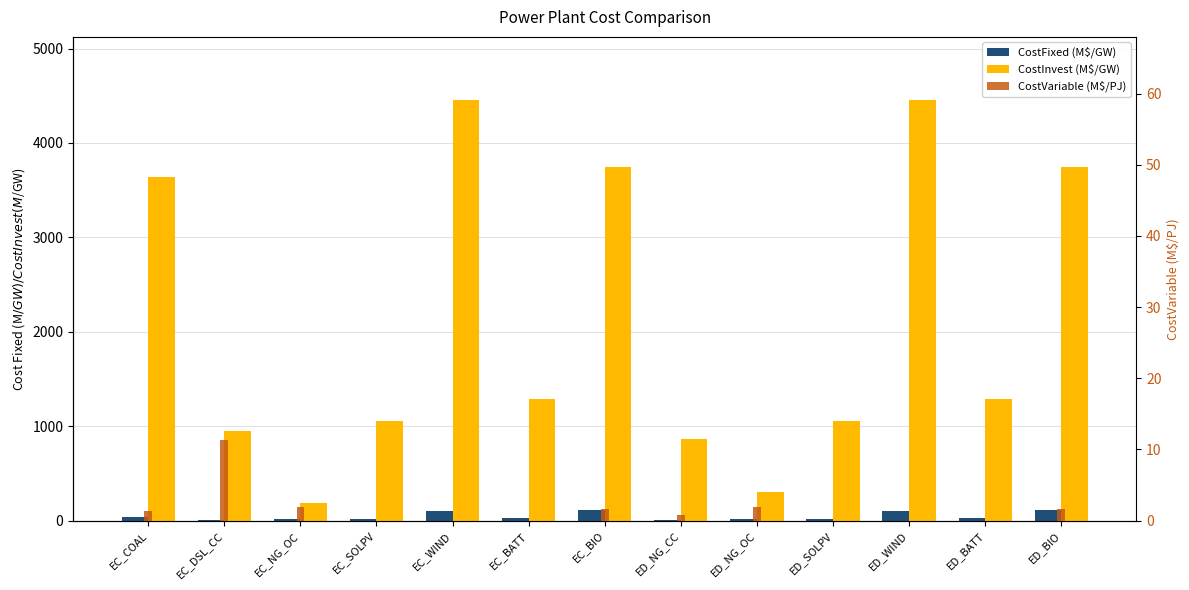

What is the value of the CostVariable (M$/PJ) bar at the 7th from the left?

1.7